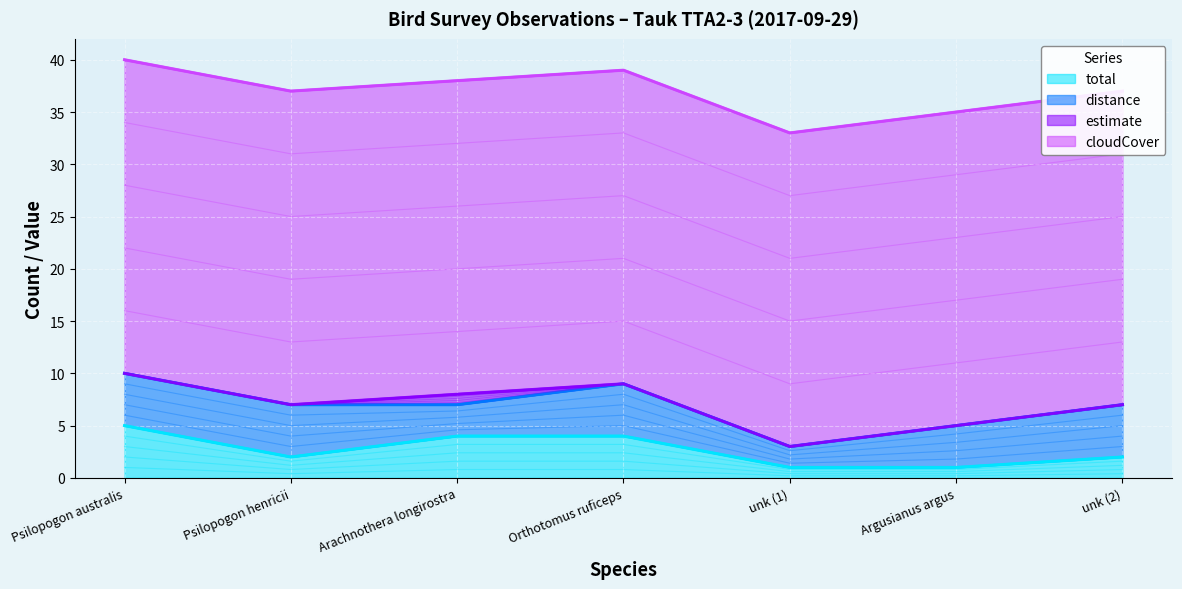

True or false: total and cloudCover intersect in this chart.

False